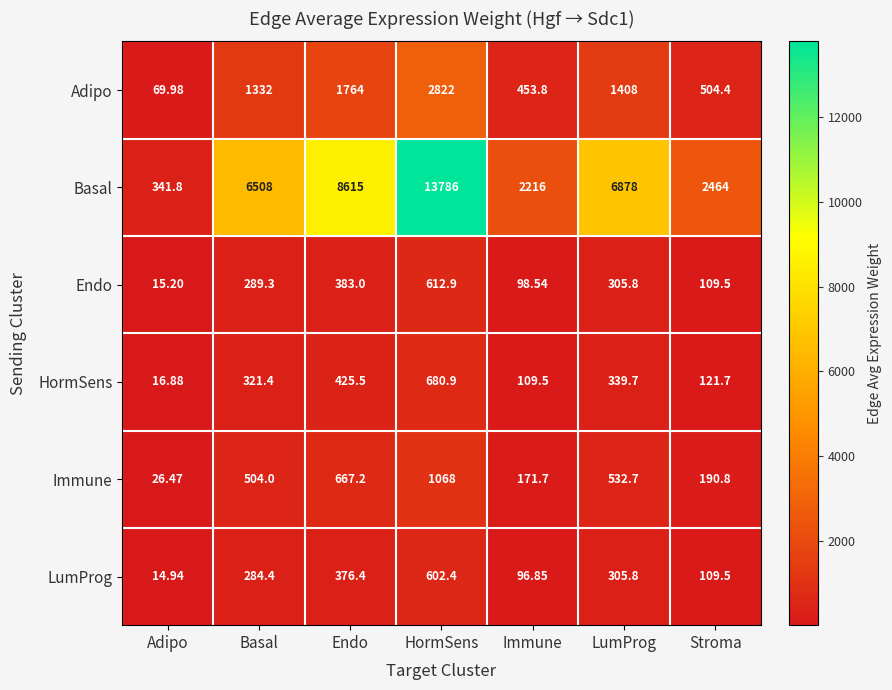

At which label is Adipo closest to 1445?

LumProg